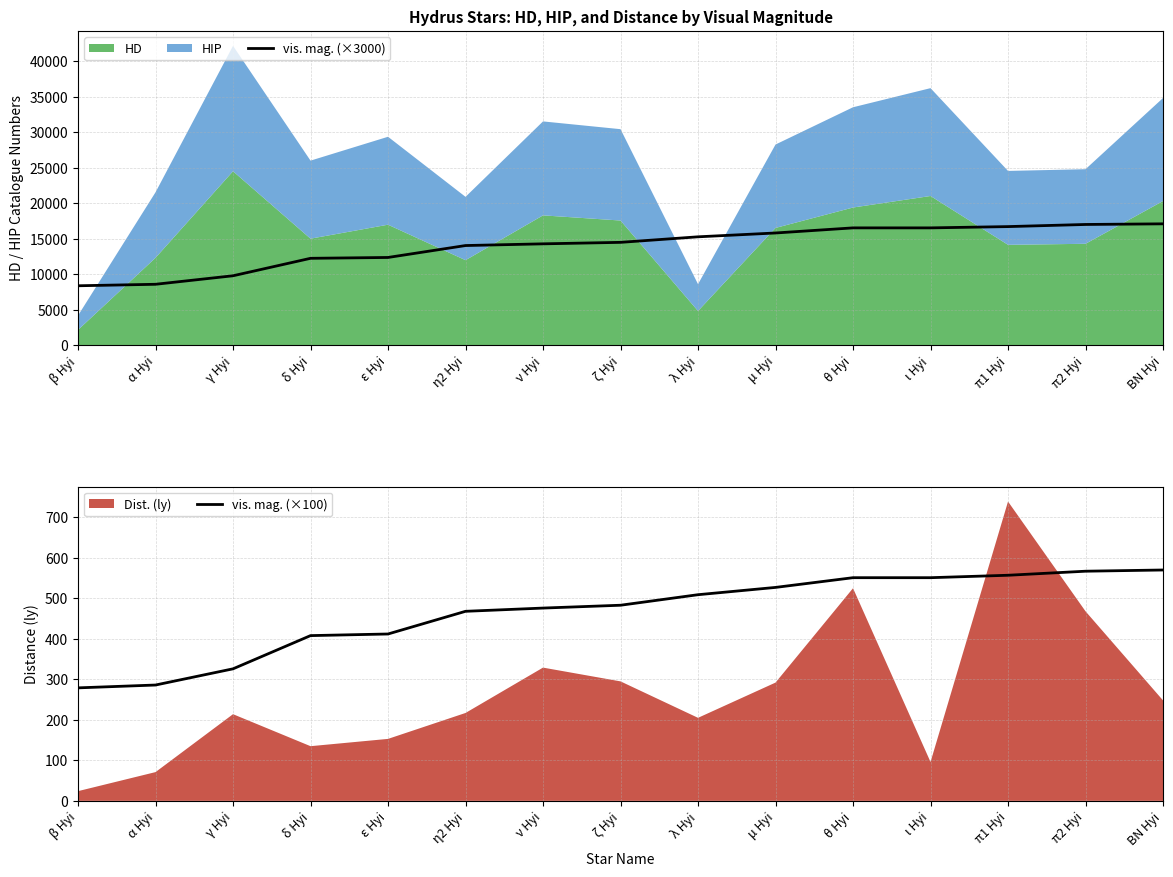

The vis. mag. (×100) series shows 279.0 at β Hyi. True or false?

True